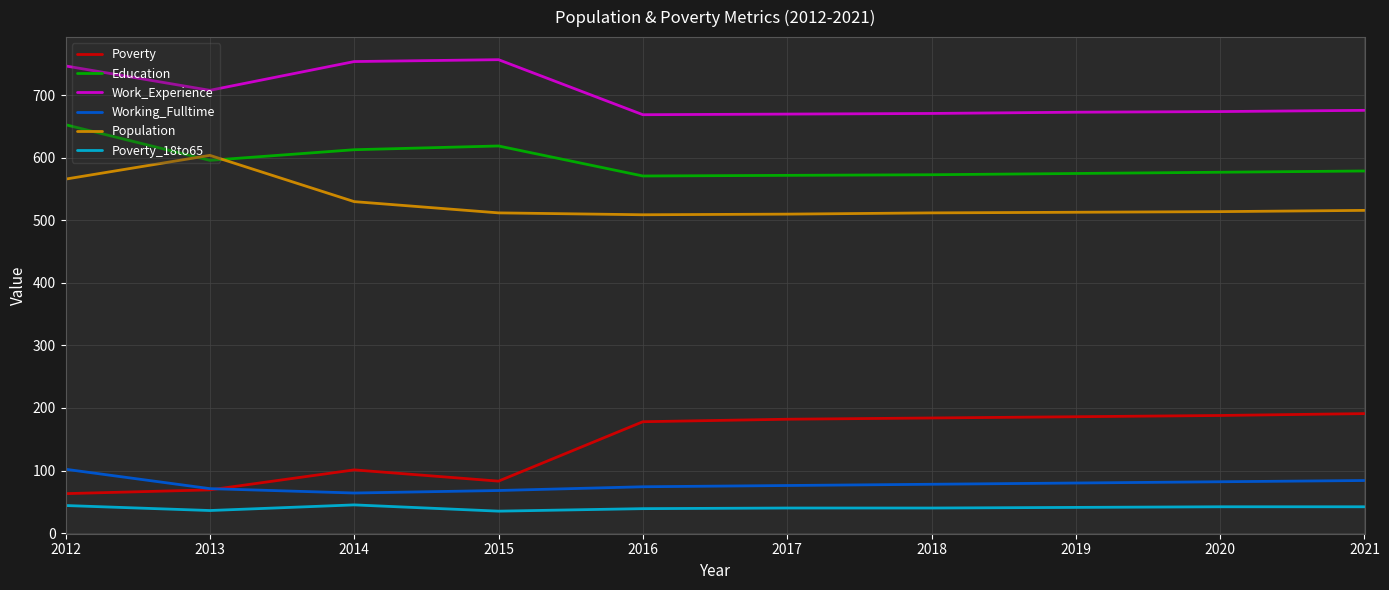

How many times do Population and Education cross each other?

2